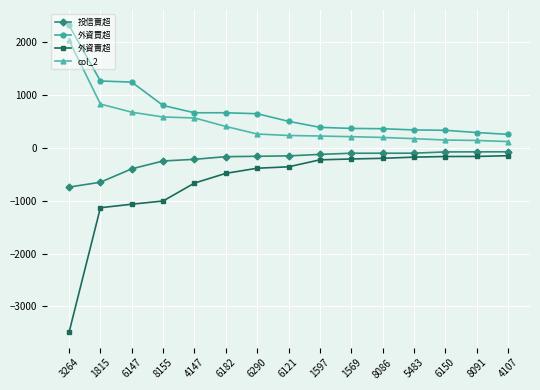

How many lines are shown in the chart?

4